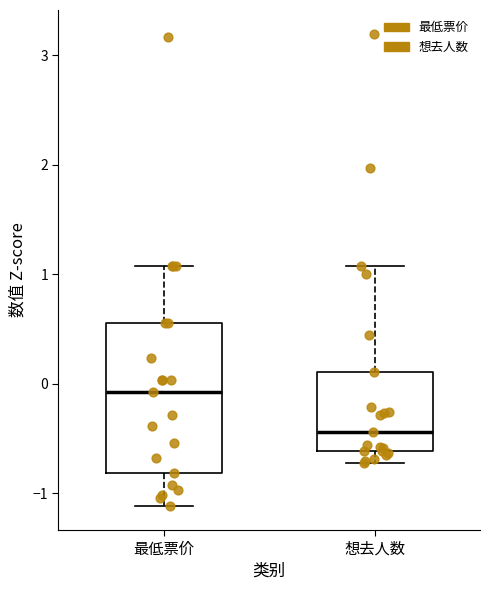

Reading left to right, transcribe this box plot: for each box, give where its median line is, the range the box spans, and where its two whiskers end, as read against the y-axis. The values are not printed on the chart, so give them approximately, as read against the axis.

最低票价: median -0.1, box -0.8 to 0.6, whiskers -1.1 to 1.1
想去人数: median -0.4, box -0.6 to 0.1, whiskers -0.7 to 1.1